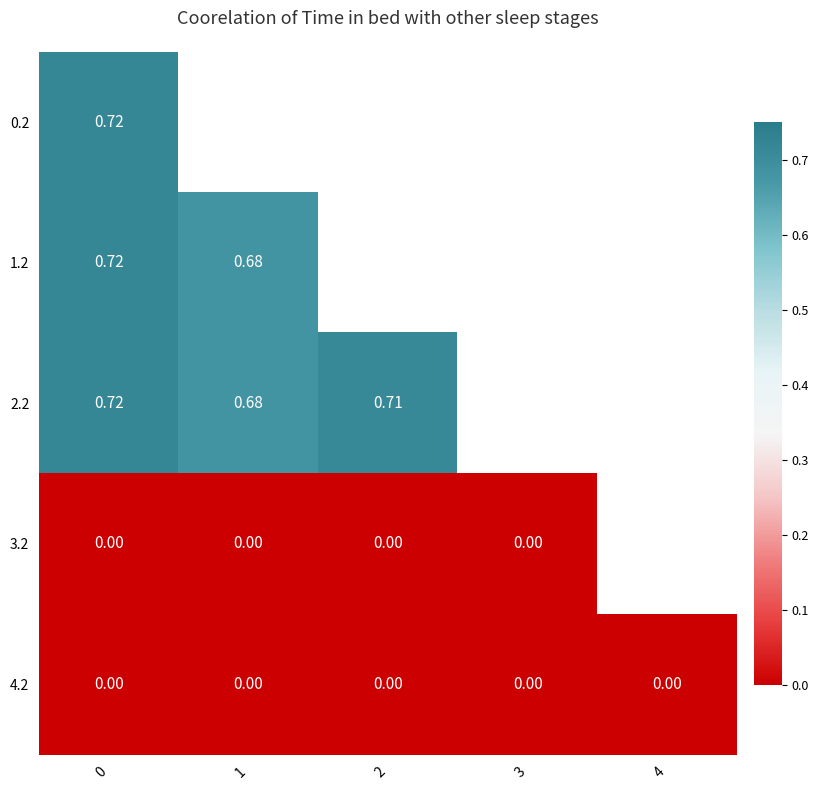

Is the value of 2.2 at 1 greater than the value of 0.2 at 0?

No